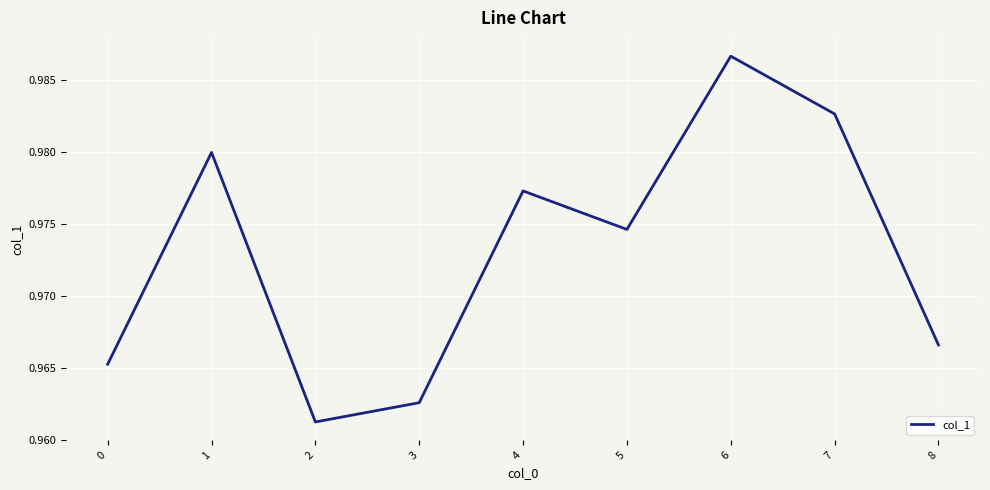

List the labels in order of value, largest first.

6, 7, 1, 4, 5, 8, 0, 3, 2